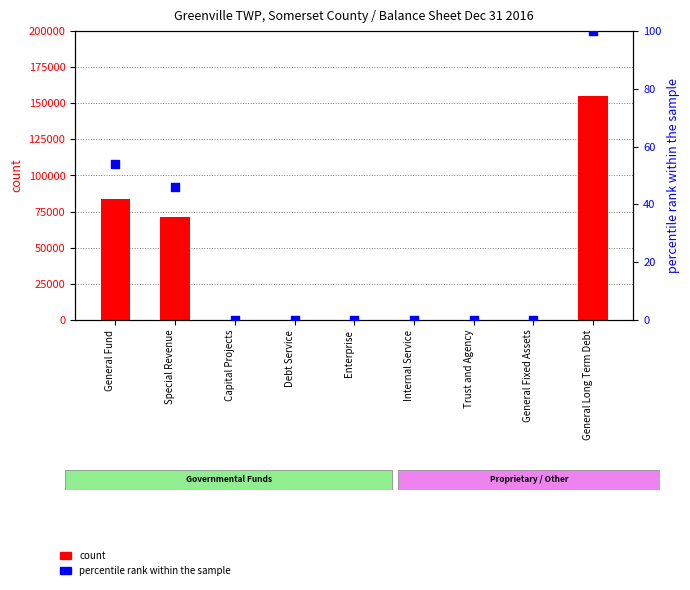

Which series reaches the minimum Y coordinate?

count